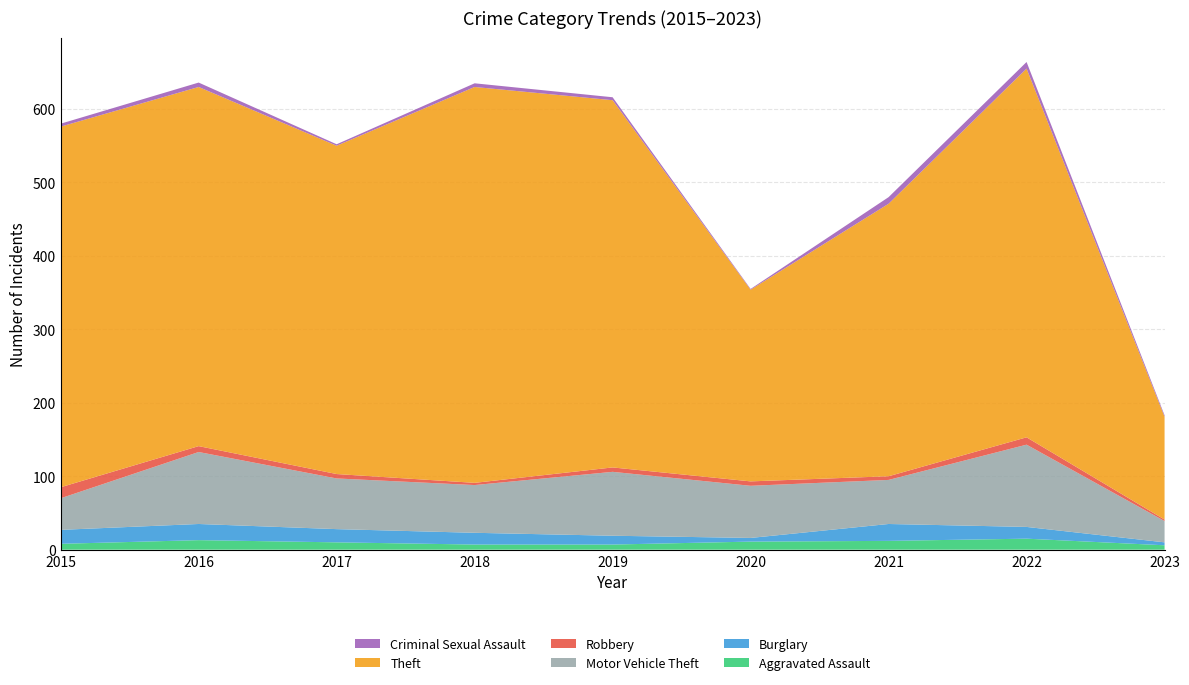

Reading right to left, extract all data points from this chart.

Aggravated Assault: 6	15	12	11	7	7	10	13	8
Burglary: 4	16	23	5	12	16	18	22	19
Motor Vehicle Theft: 29	112	60	71	87	65	69	98	43
Robbery: 2	10	5	6	6	3	6	8	15
Theft: 140	502	371	261	500	539	447	489	491
Criminal Sexual Assault: 2	9	9	1	4	5	2	6	4